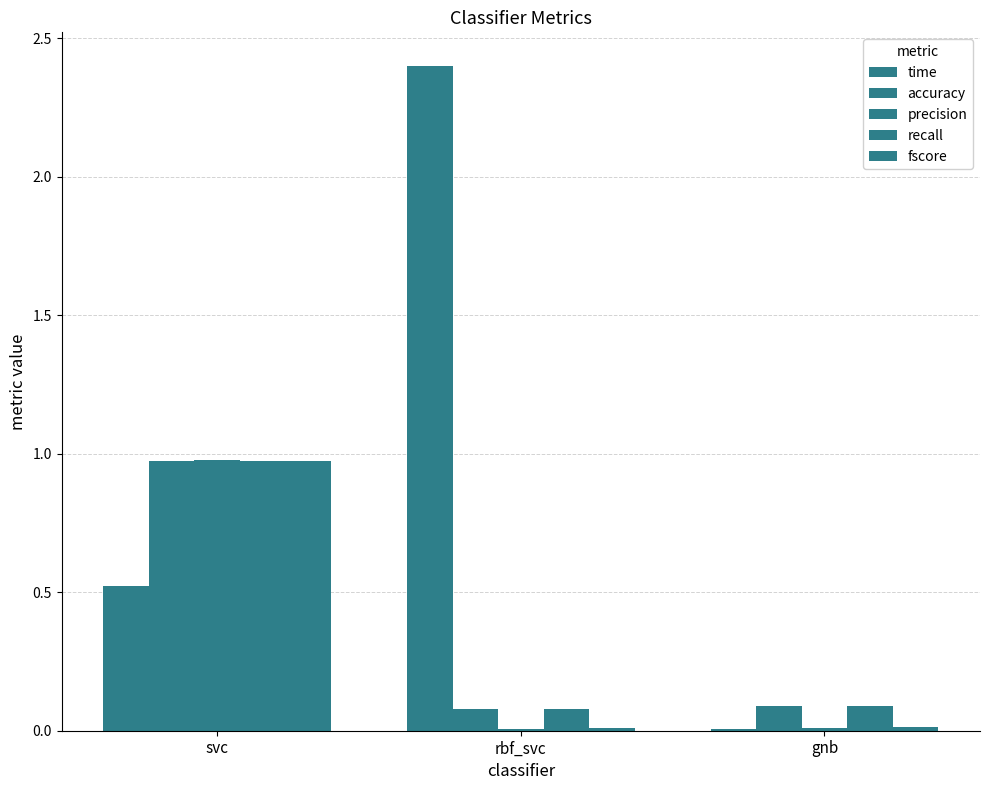

Count the number of categories in the chart.

3